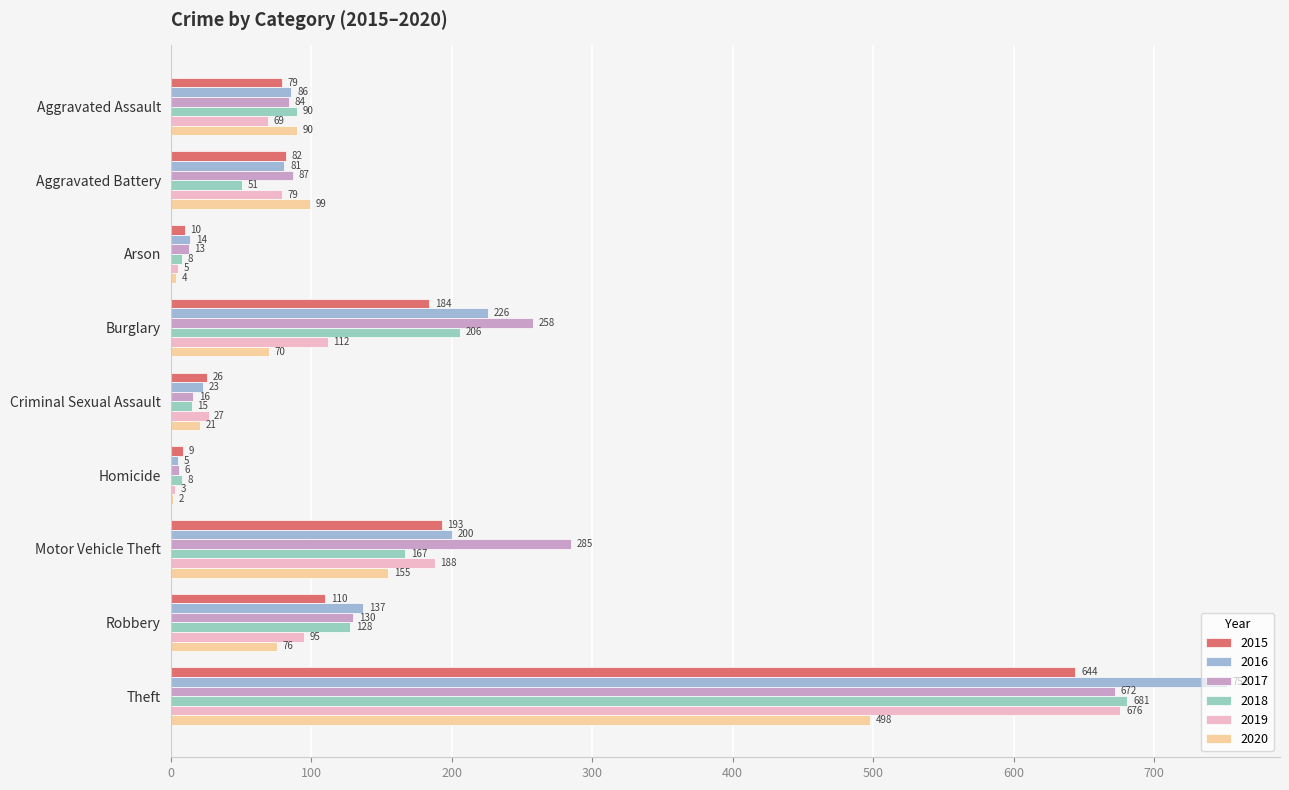

Count the number of data series in this chart.

6